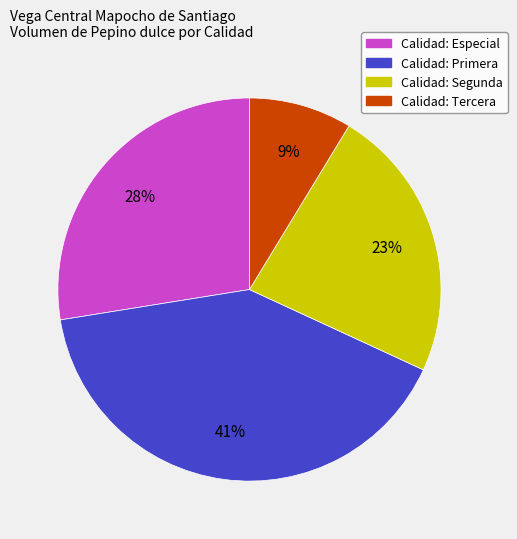

To the nearest percent, what is the difference between the largest and smallest slice percentages?

32%